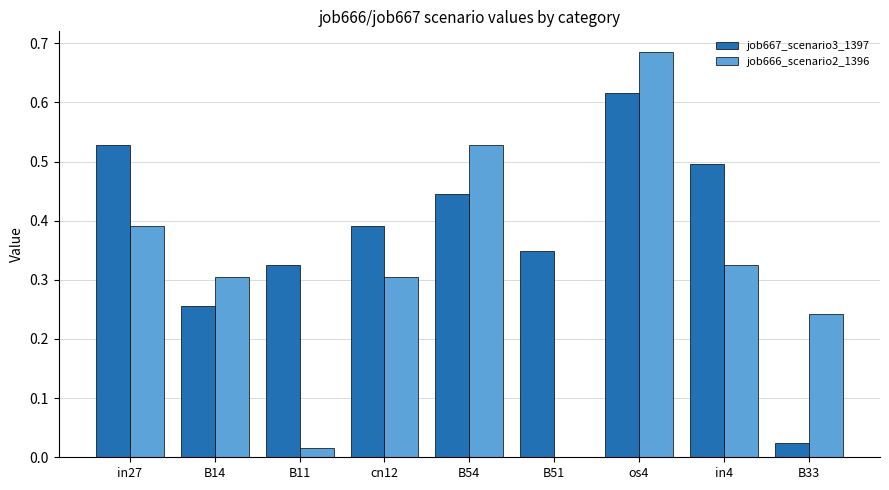

What is the sum of all job666_scenario2_1396 values?

2.8